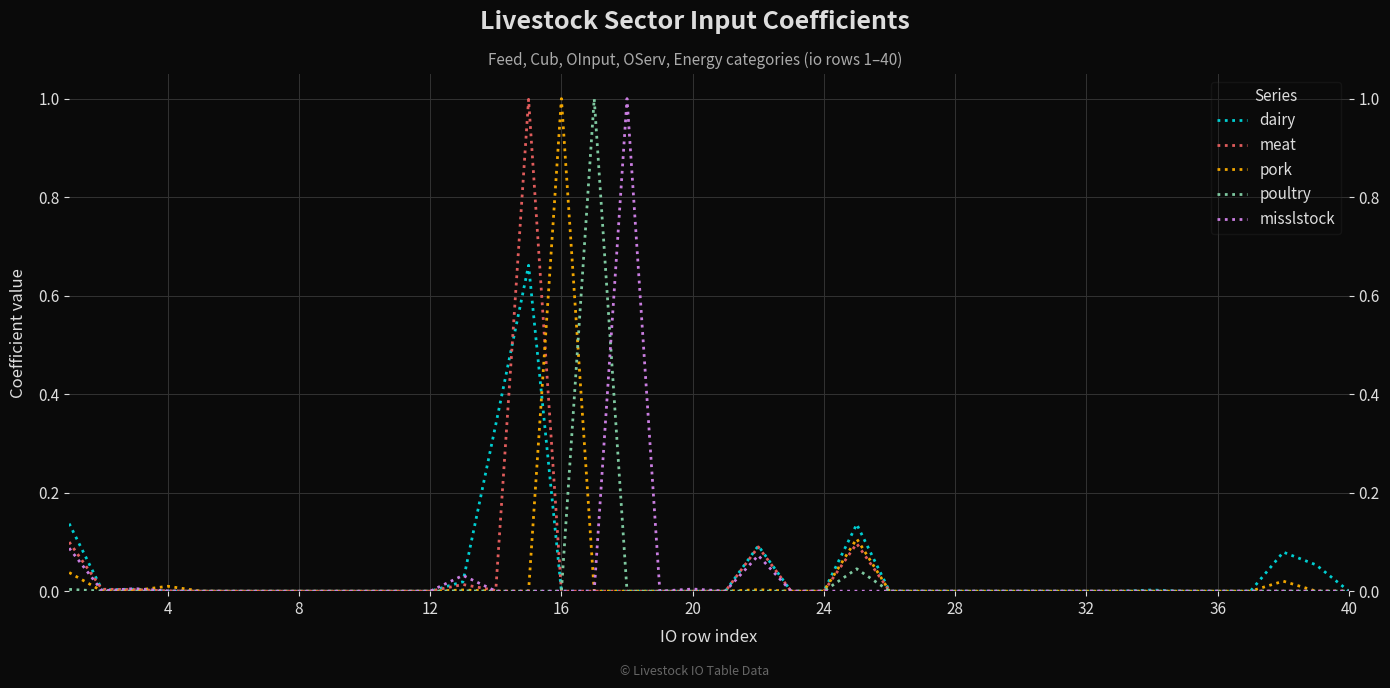

True or false: meat has more than 1 interior local peaks.

True